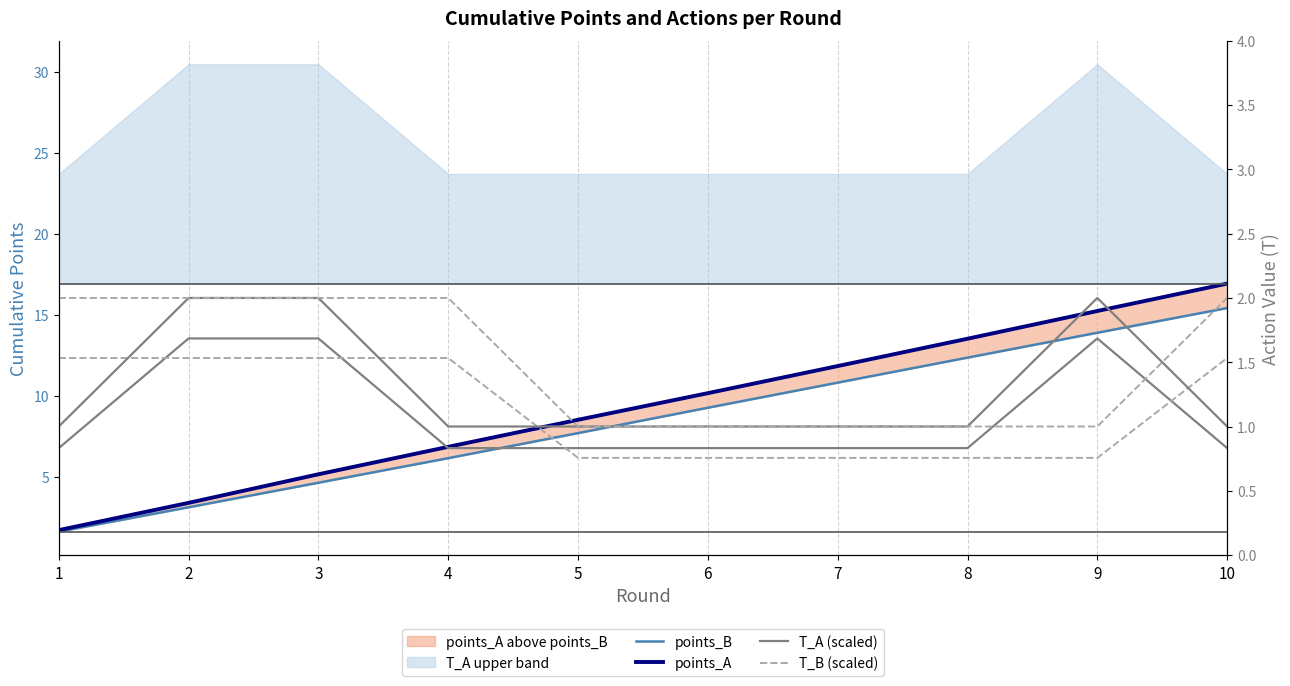

Is the value of T_A (scaled) at 4 greater than the value of T_A at 10?

Yes